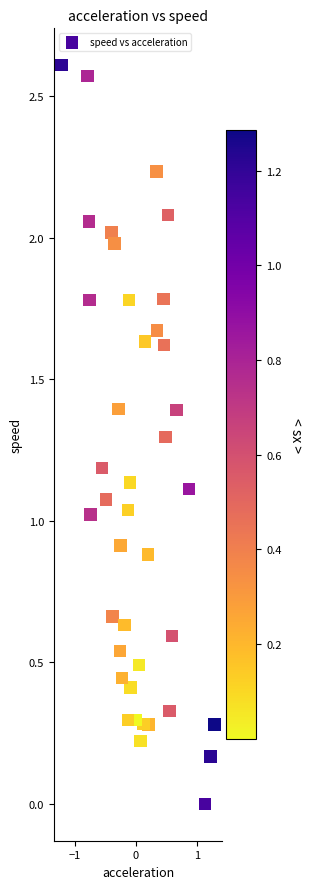

What is the range of X values (max minus min)?

2.5